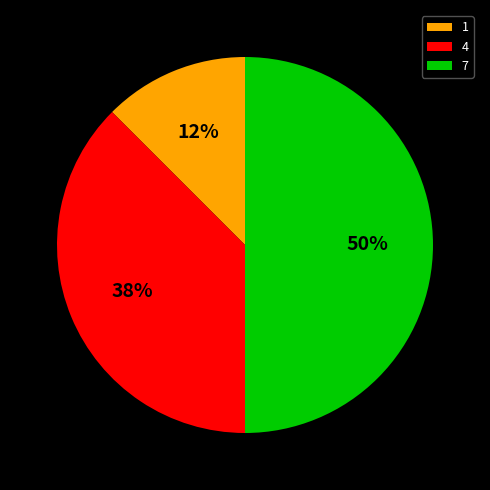

What percentage is the 7 slice, to the nearest percent?

50%